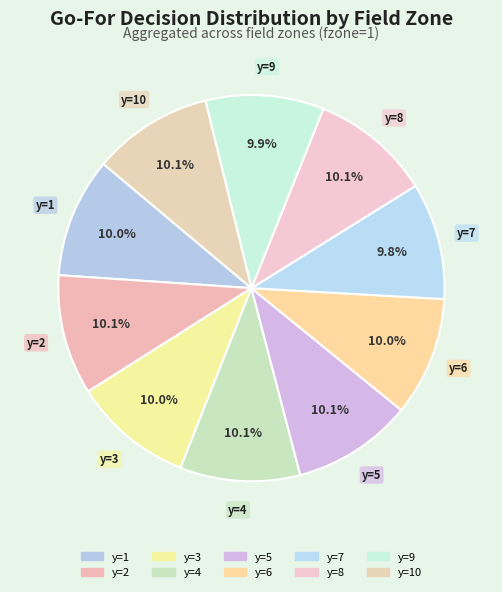

Is there a majority slice in this chart?

No